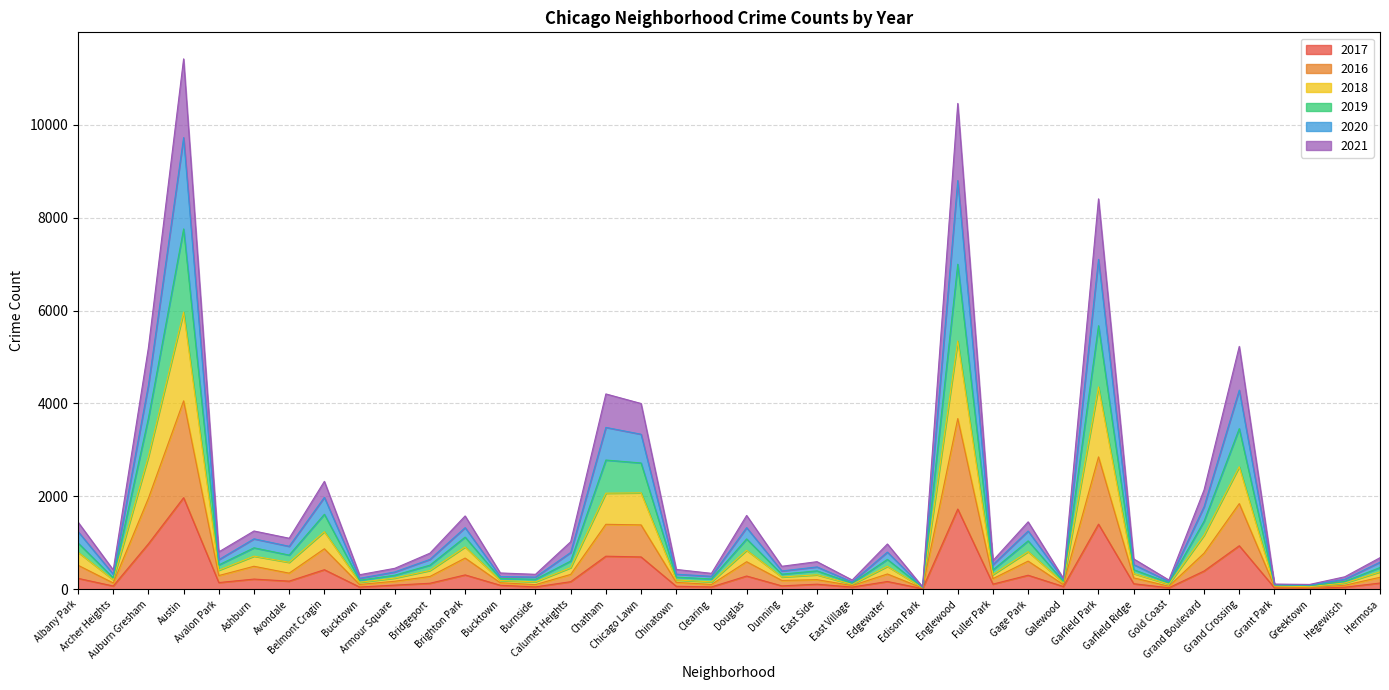

What is the label of the 19th point from the right?

Douglas